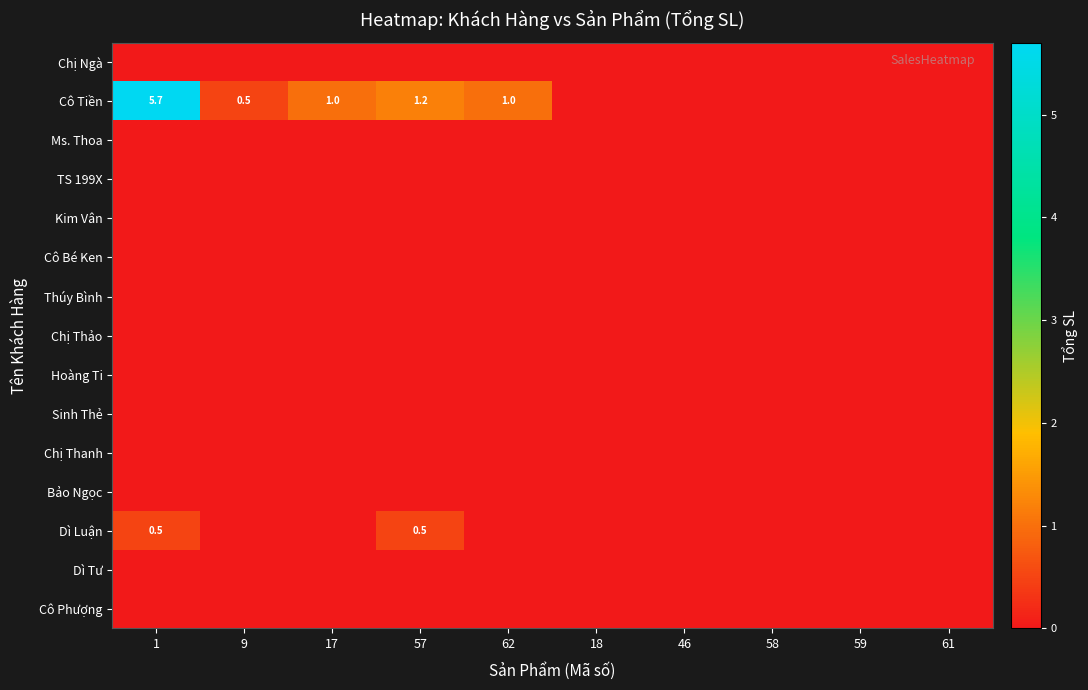

Which category has the lowest value across all series?

1